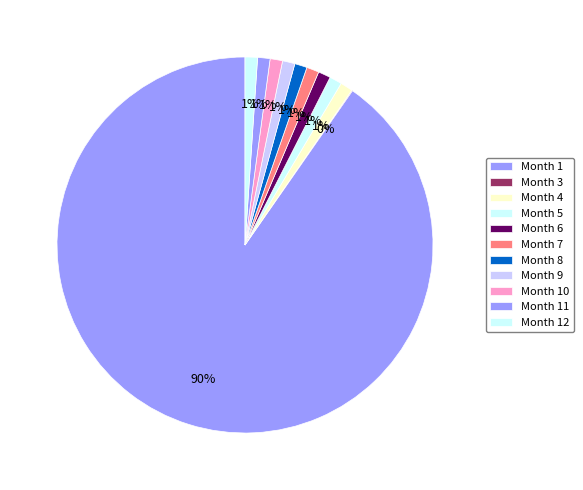

To the nearest percent, what is the difference between the largest and smallest slice percentages?

90%